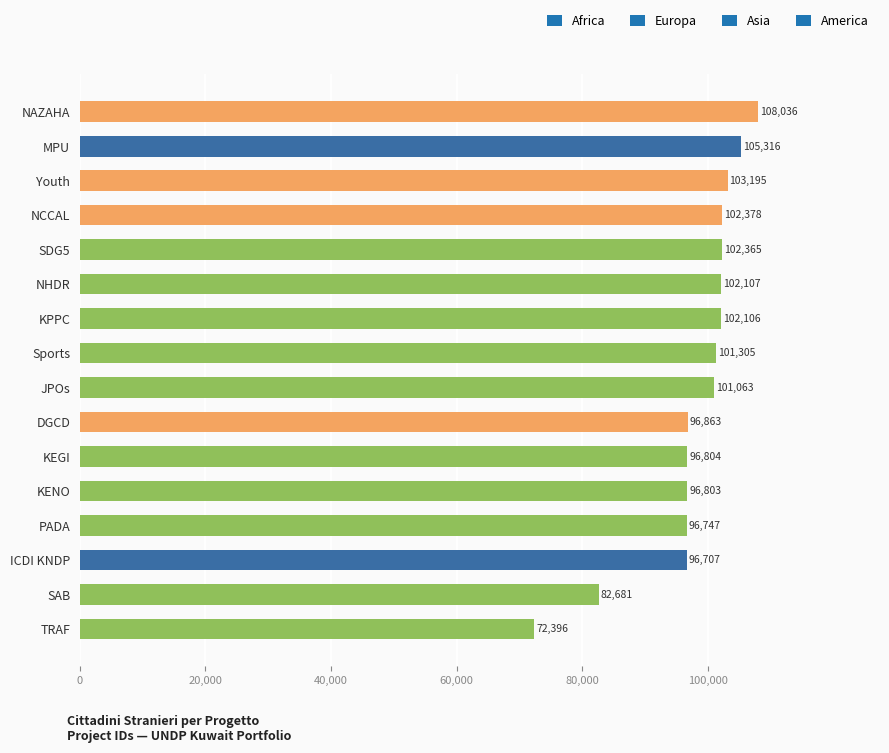

What is the sum of all values?

1566872